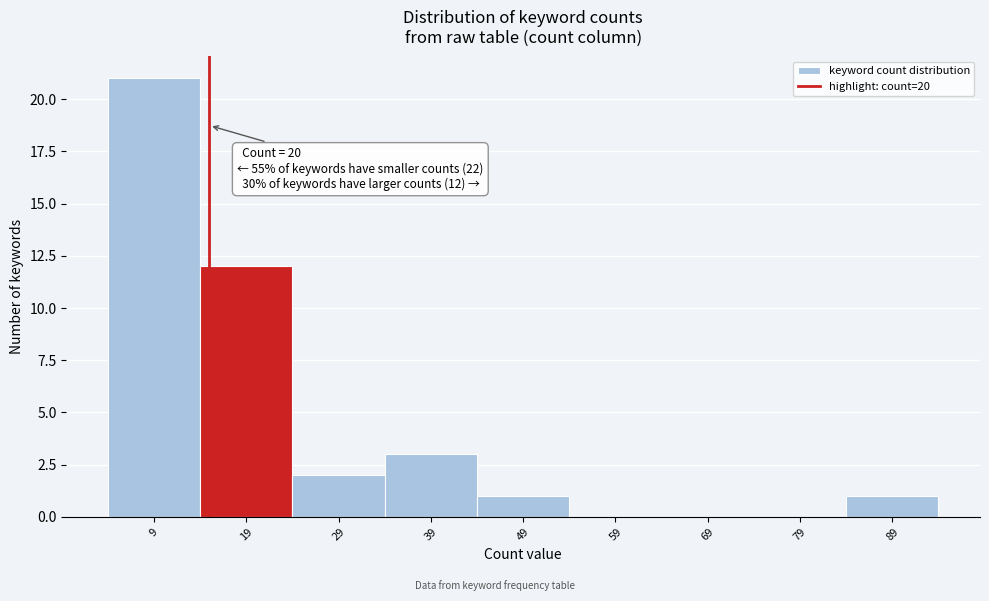

Reading left to right, what are all the values shown in this chart?

9=21	19=12	29=2	39=3	49=1	59=0	69=0	79=0	89=1